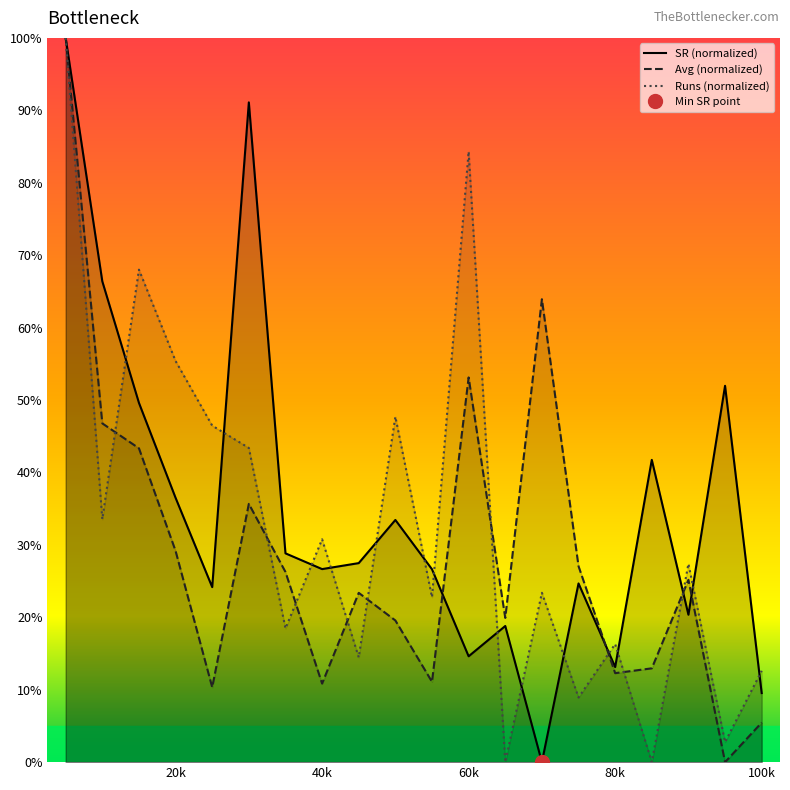

In Avg (normalized), how many points are lower than both neighbors (excluding endpoints)?

6